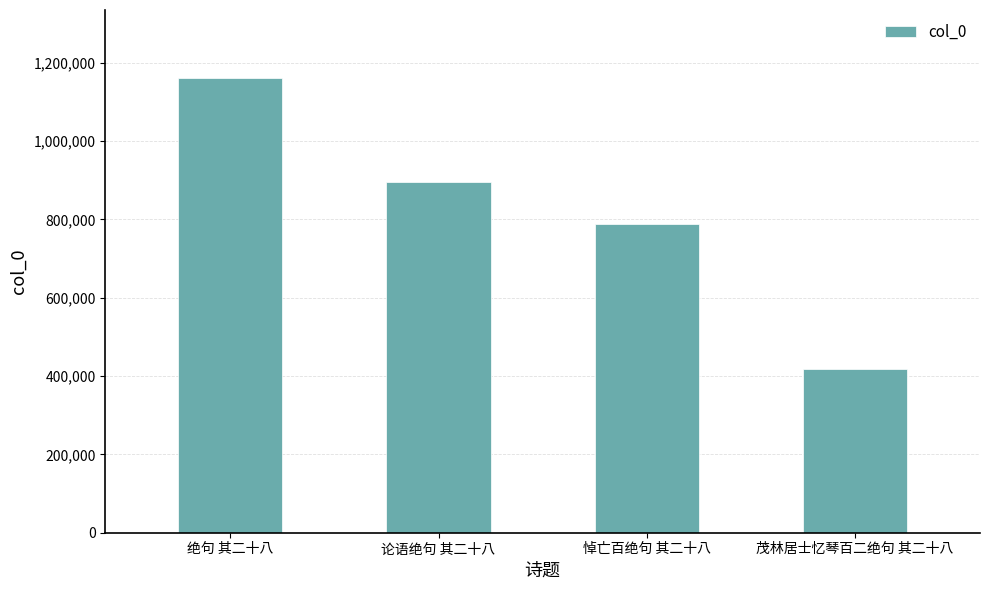

Approximately how many times larger is the value at 绝句 其二十八 compared to 论语绝句 其二十八?

1.3